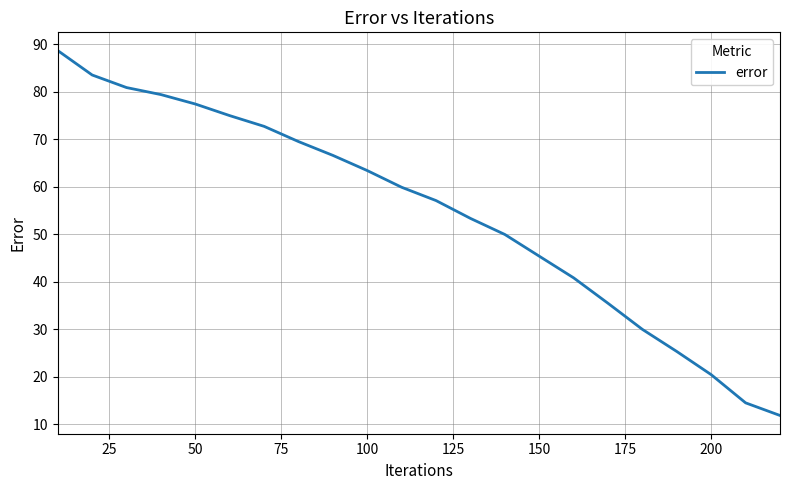

What is the difference between the maximum and minimum values?

76.9